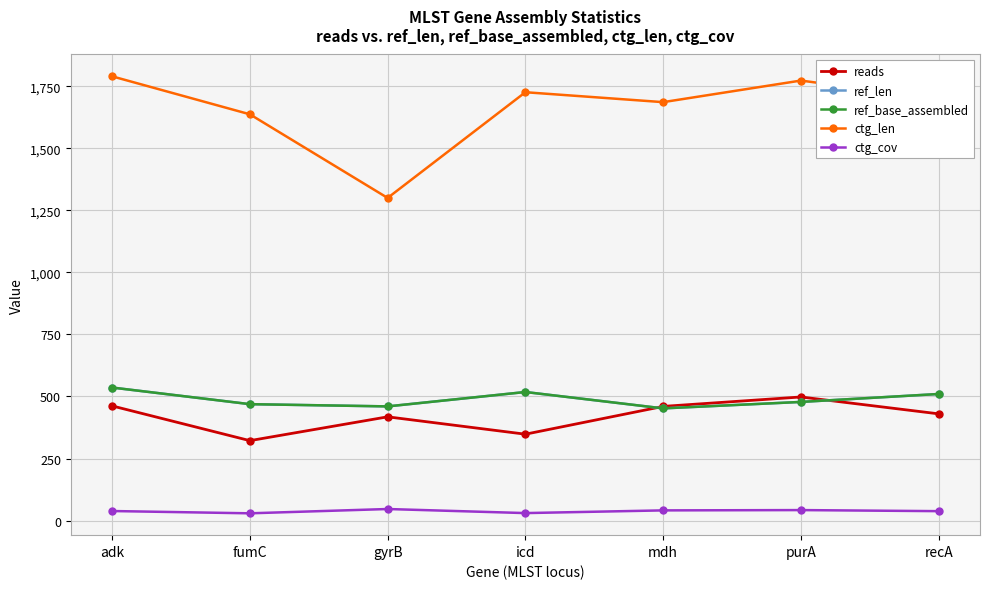

True or false: ref_base_assembled and ctg_len cross at least once.

False